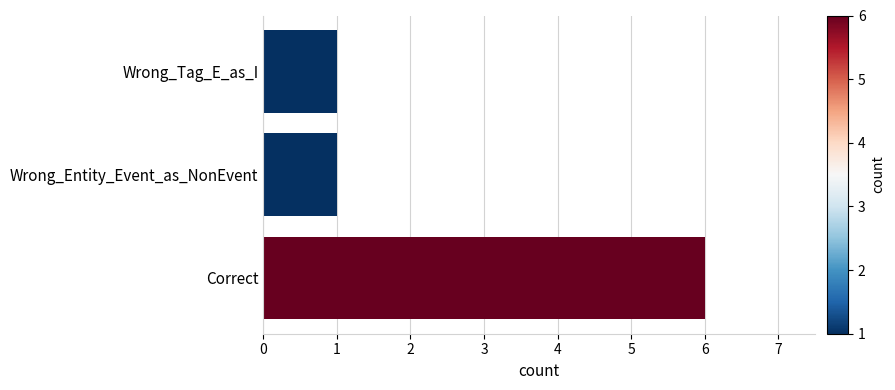

Are the bars horizontal?

Yes